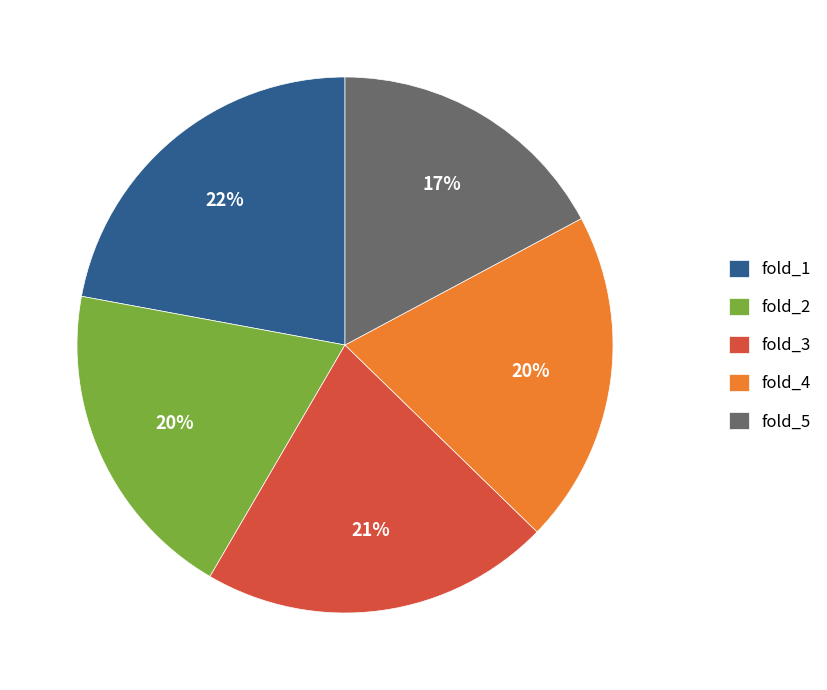

To the nearest percent, what is the difference between the largest and smallest slice percentages?

5%